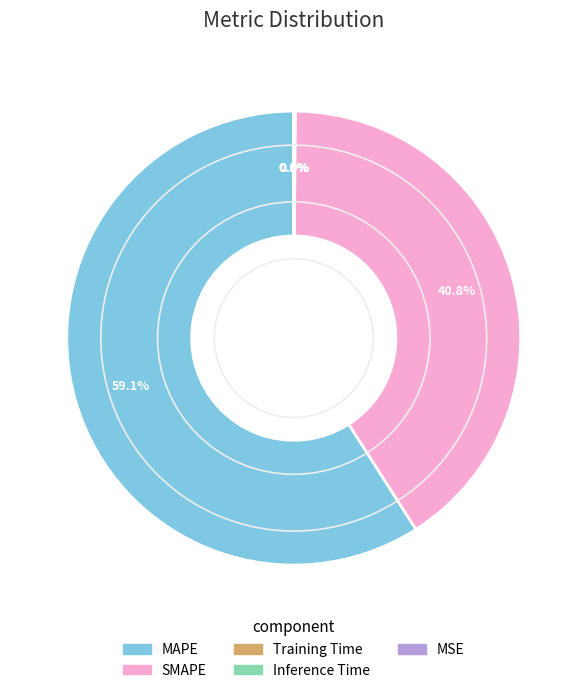

Which category has the biggest portion of the pie?

MAPE